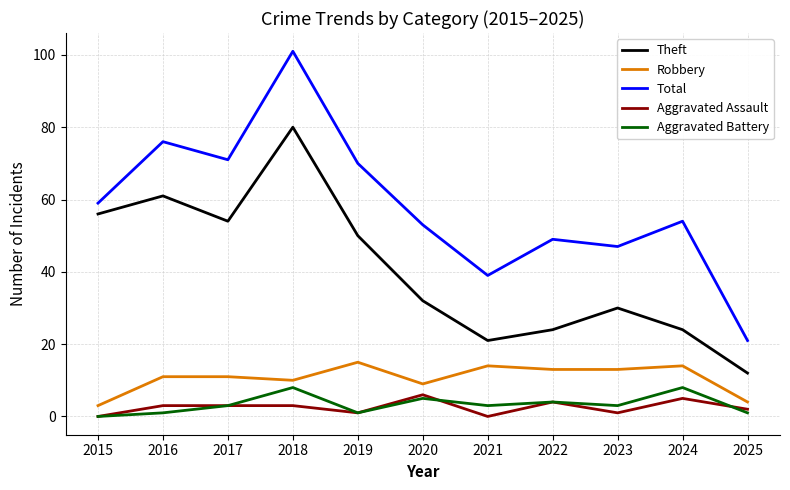

True or false: Robbery has a value of 13 at 2022.

True